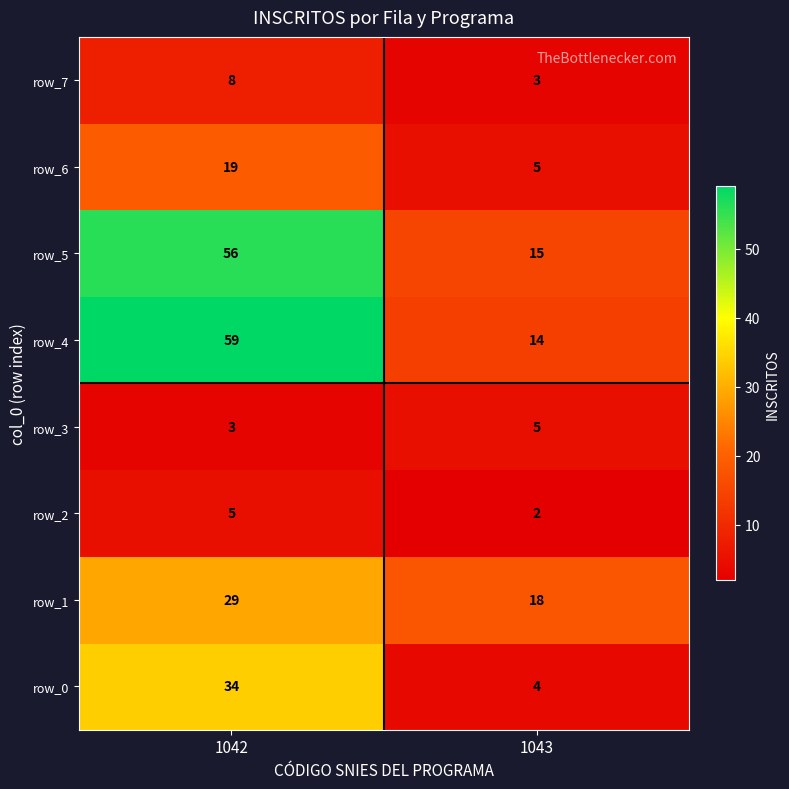

The value of row_1 at 1042 is 39. True or false?

False